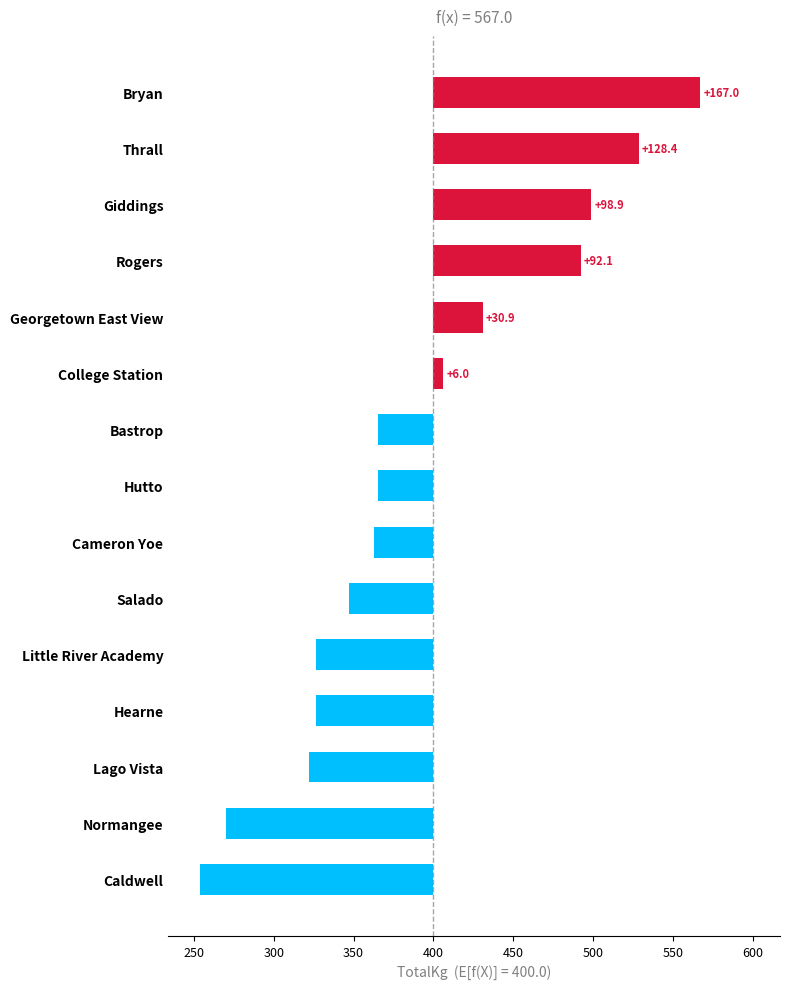

Which label corresponds to the smallest value in the chart?

Caldwell